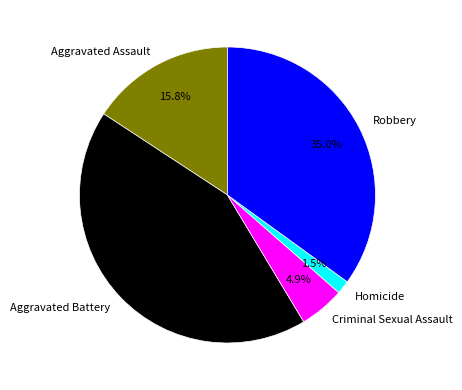

What is the ratio of the value at Robbery to the value at Criminal Sexual Assault?

7.1